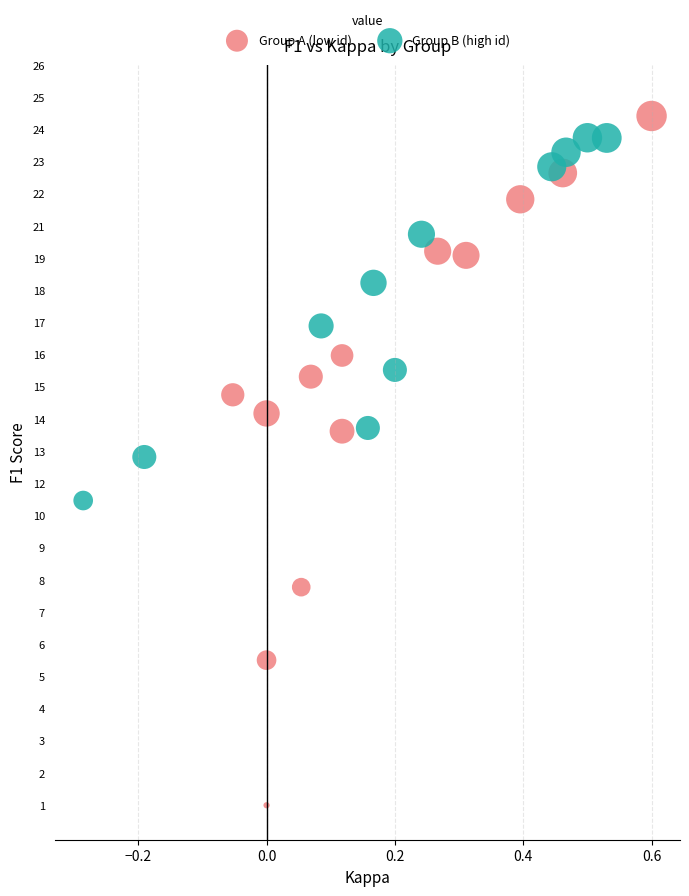

What are all the series names shown in the legend?

Group A (low id), Group B (high id)